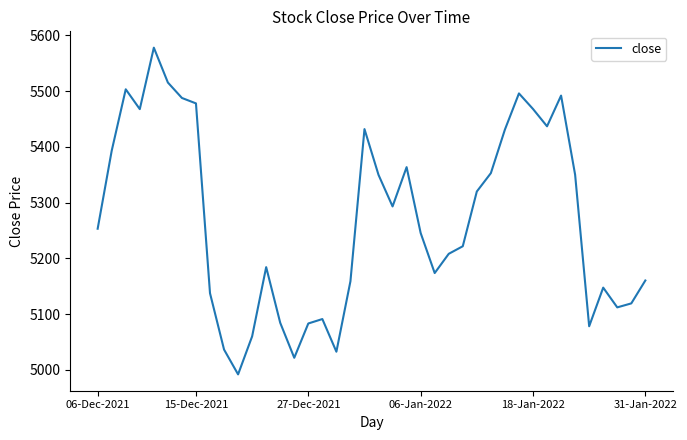

Does the chart display data point markers on the line(s)?

No